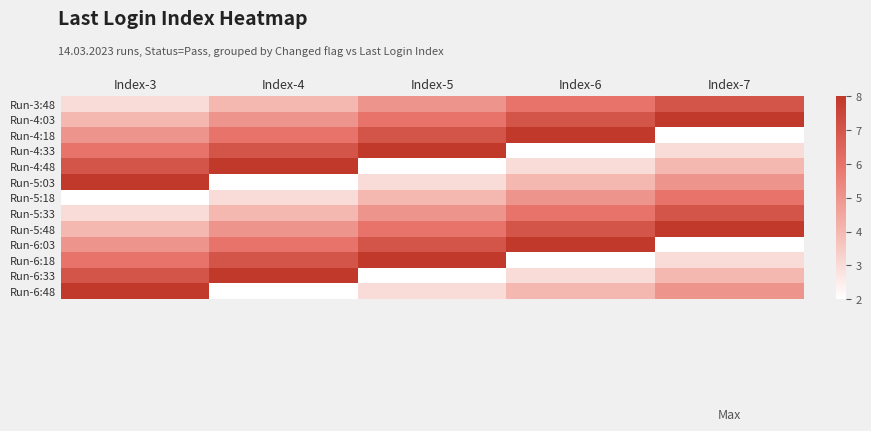

What is the minimum value shown in the chart?

2